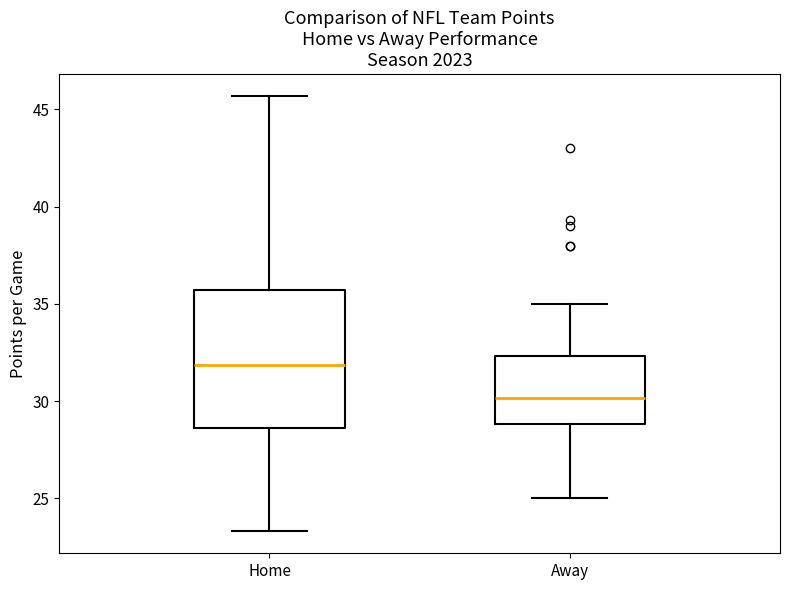

Which box has the lowest median line?

Away